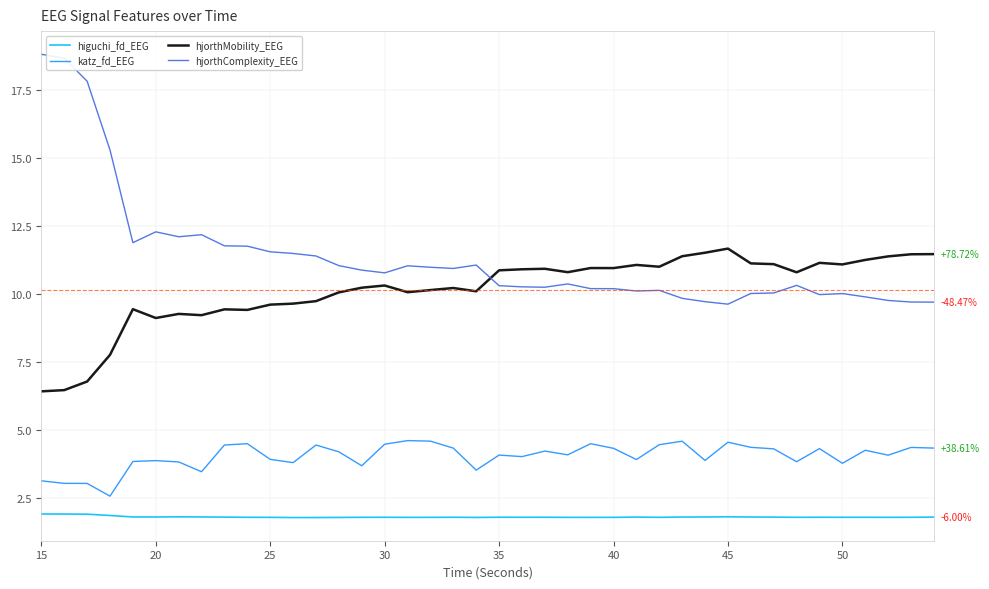

What is the maximum value for hjorthComplexity_EEG?

18.8